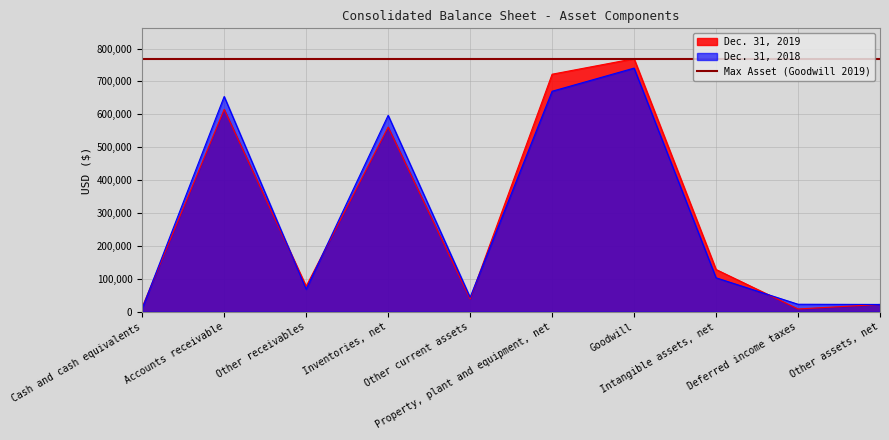

What is the spread (max minus min) of values at Other current assets?

4798